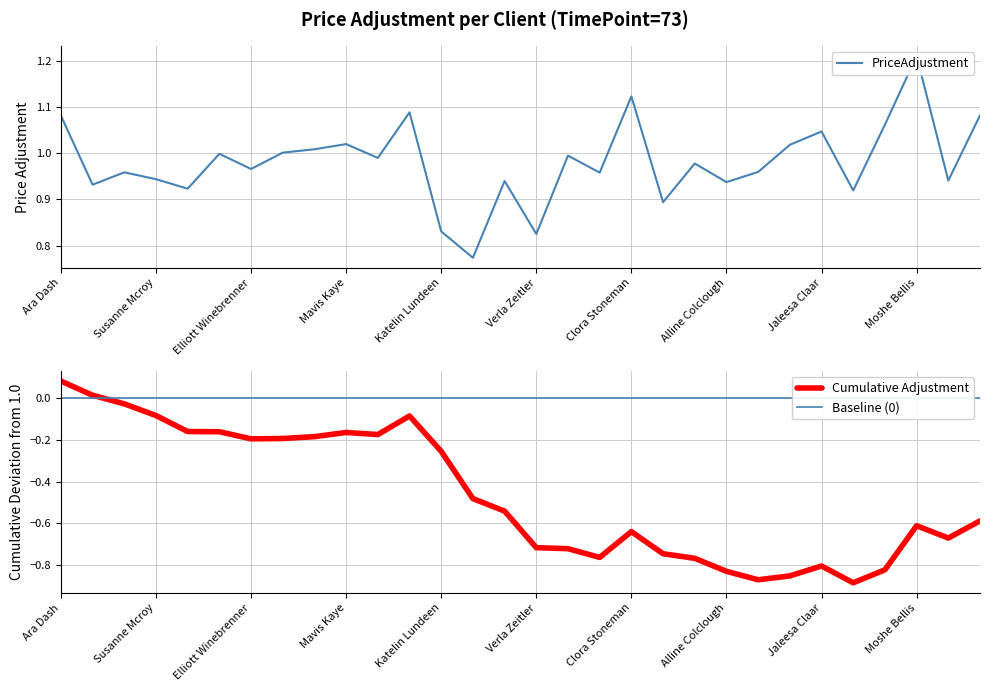

What is the smallest value displayed?

0.8